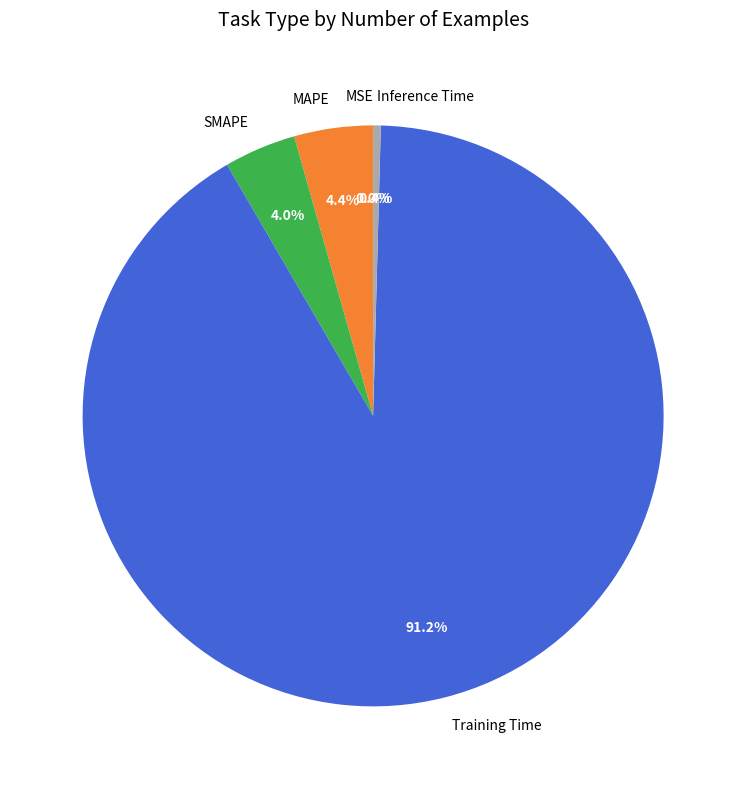

Which category has the biggest portion of the pie?

Training Time